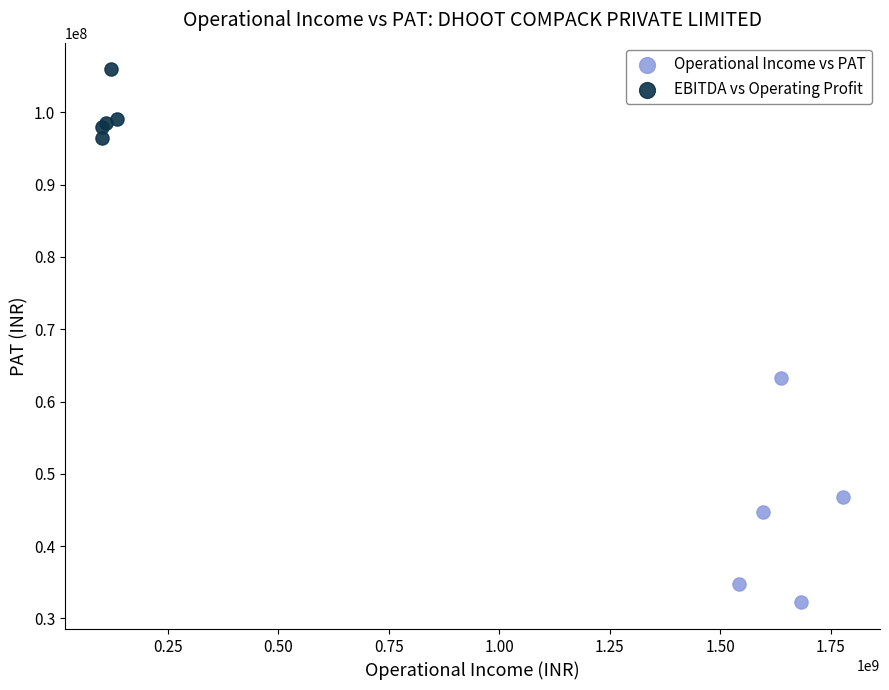

Which series reaches the minimum Y coordinate?

Operational Income vs PAT